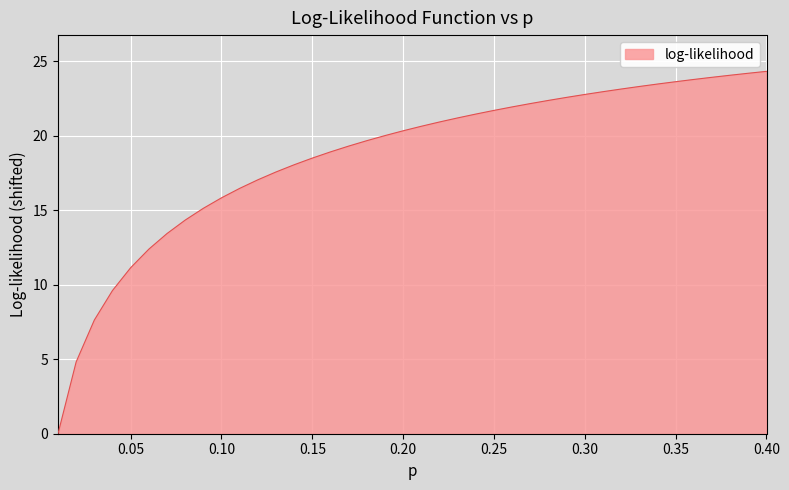

What is the greatest value displayed?

24.3